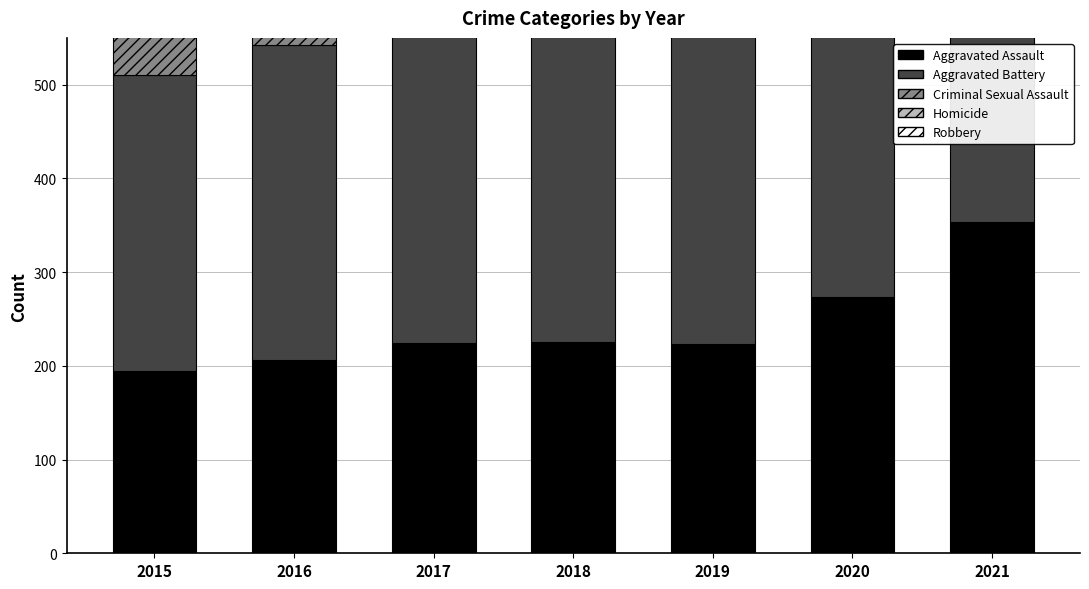

The Aggravated Assault series shows 82 at 2017. True or false?

False